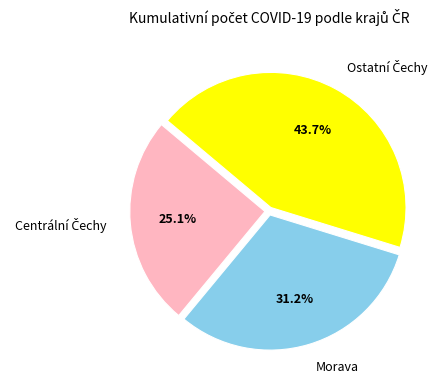

Does any single category account for the majority?

No